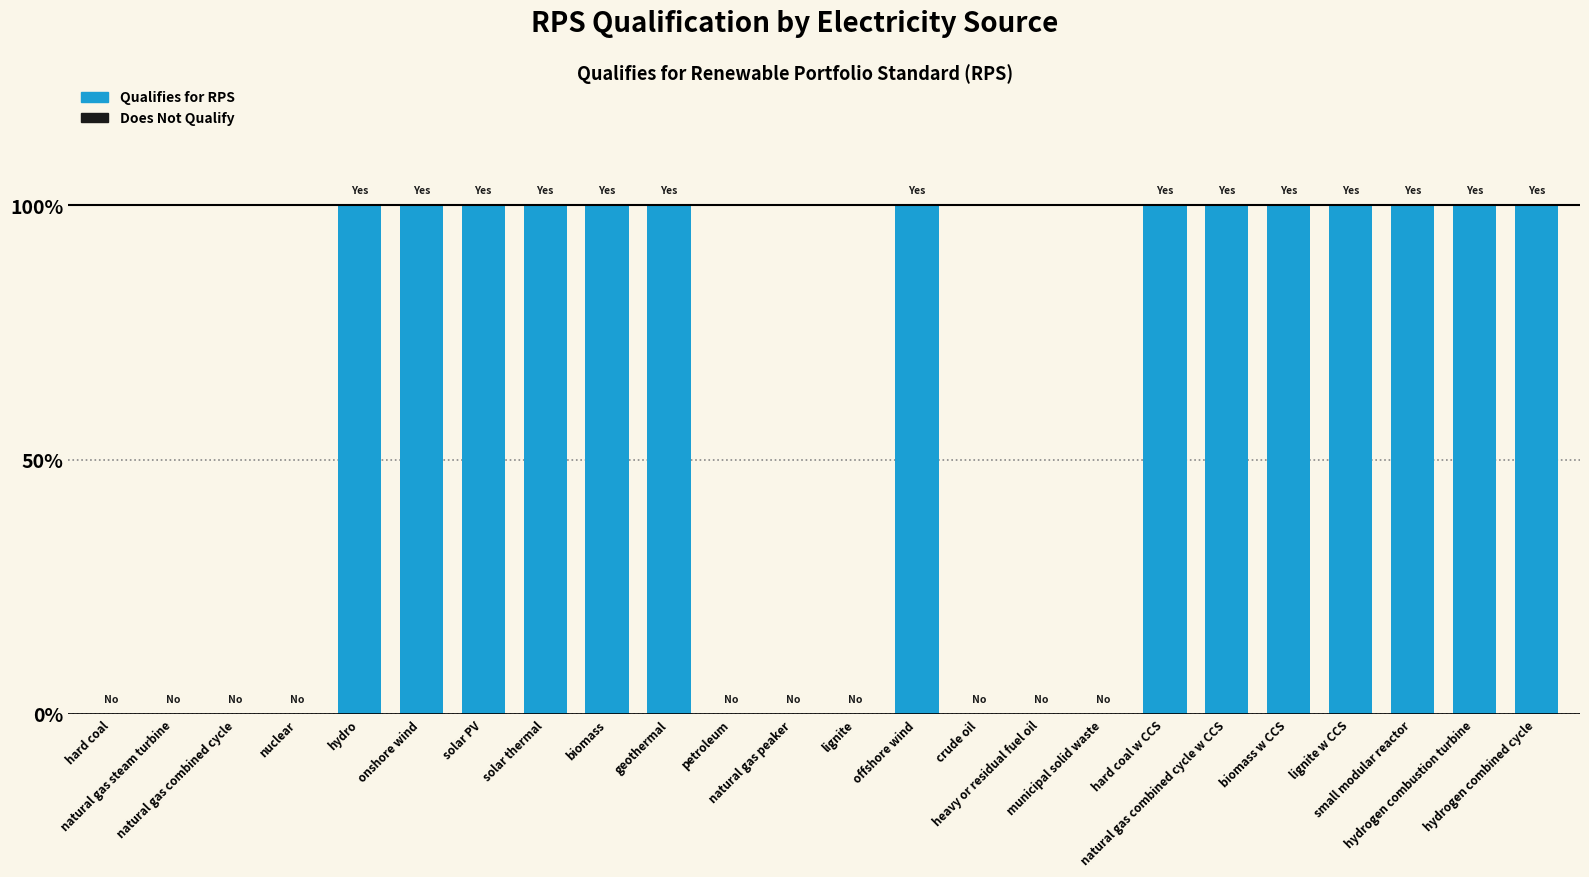

What is the value of the 20th bar from the left?

1